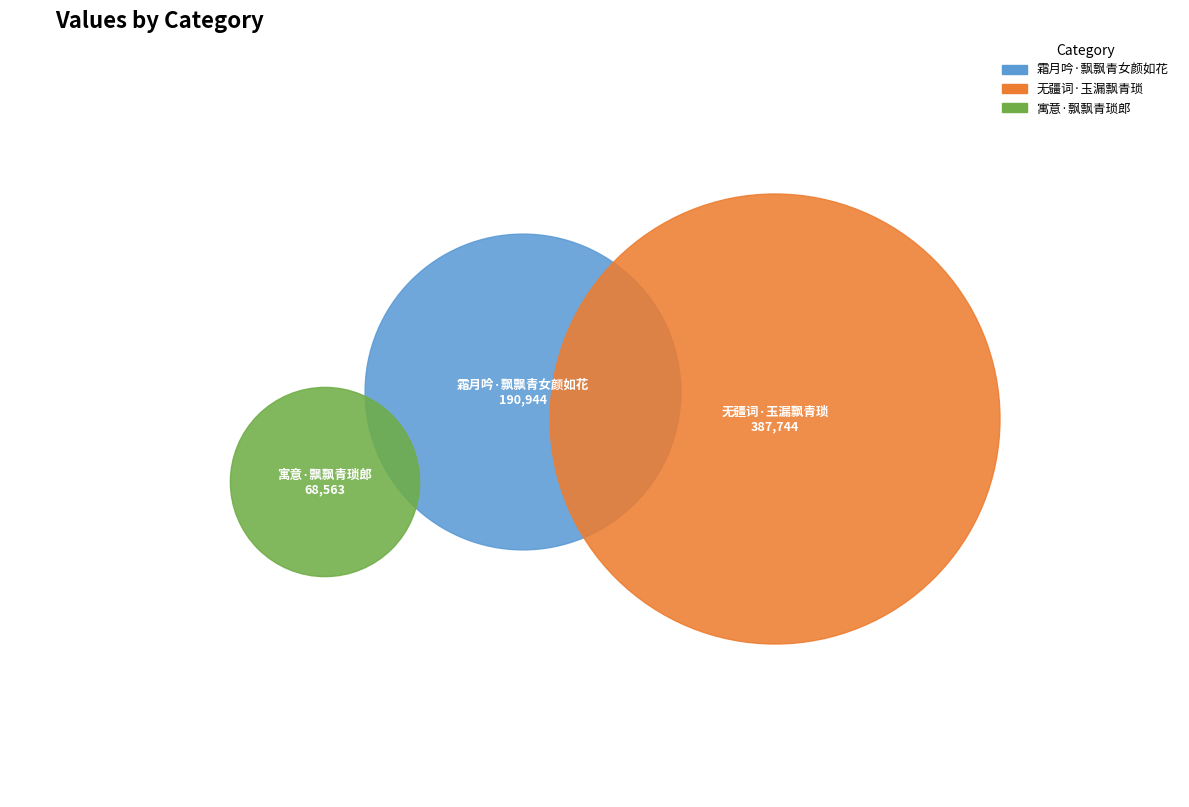

True or false: 寓意·飘飘青琐郎 accounts for 2% of the total.

False